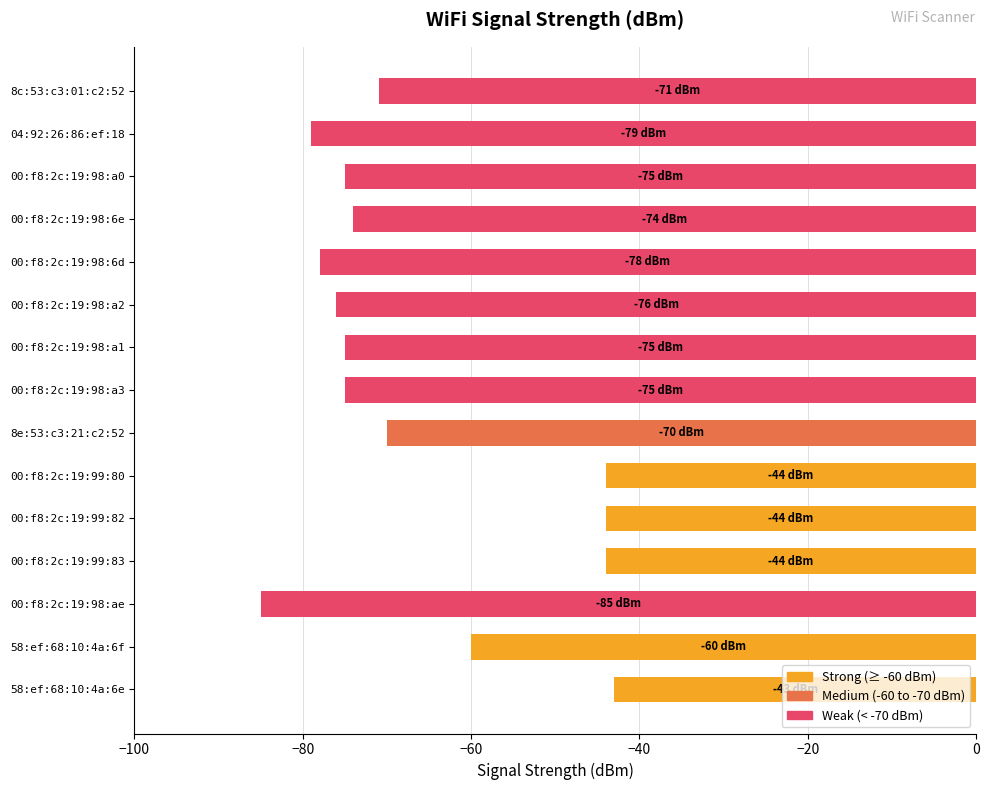

Reading bottom to top, what are all the values shown in this chart?

-43	-60	-85	-44	-44	-44	-70	-75	-75	-76	-78	-74	-75	-79	-71